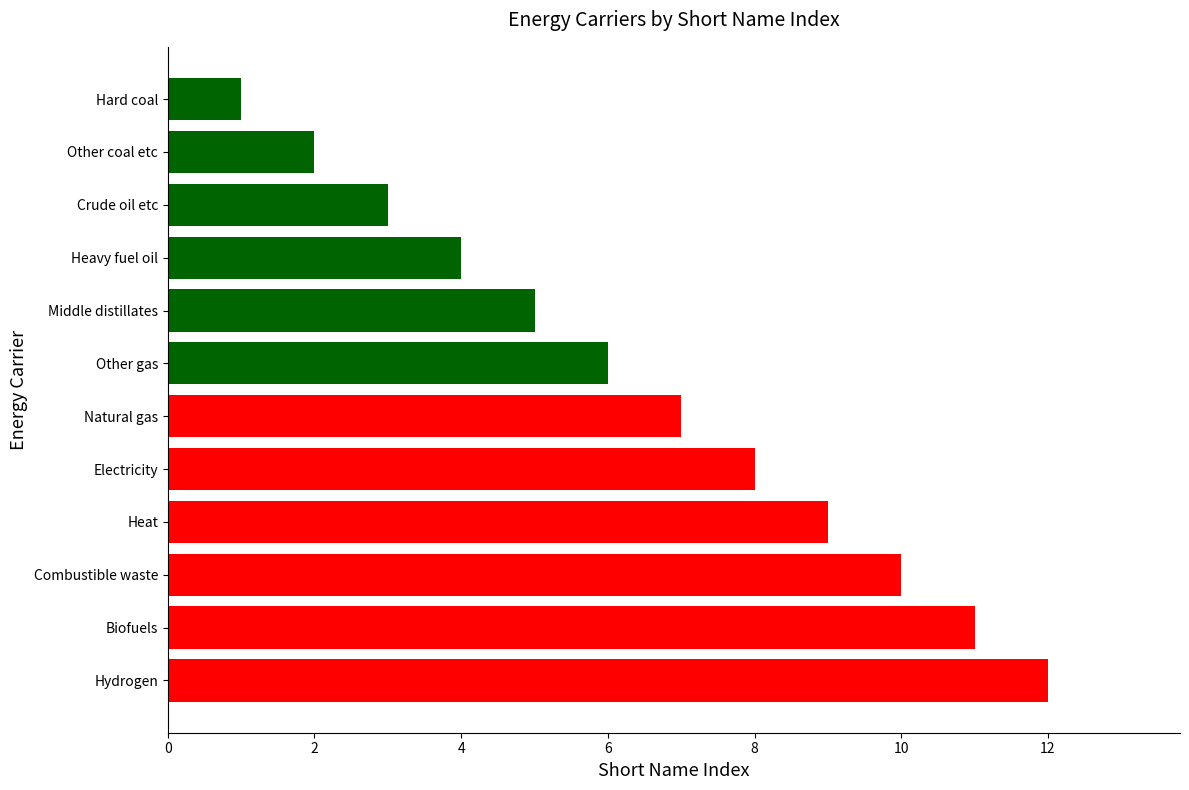

How many bars are there in total?

12